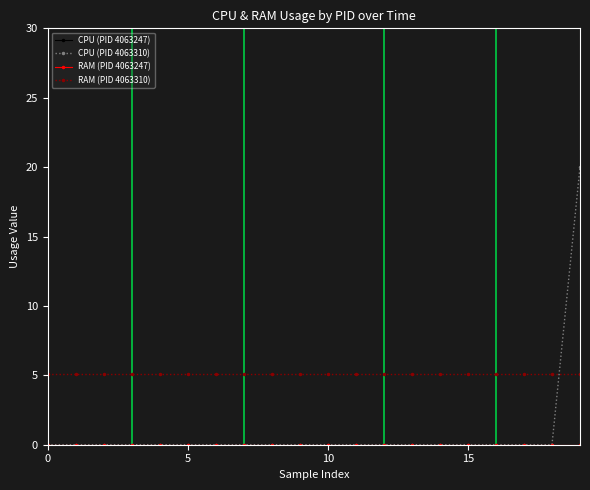

Does the chart have visible grid lines?

No